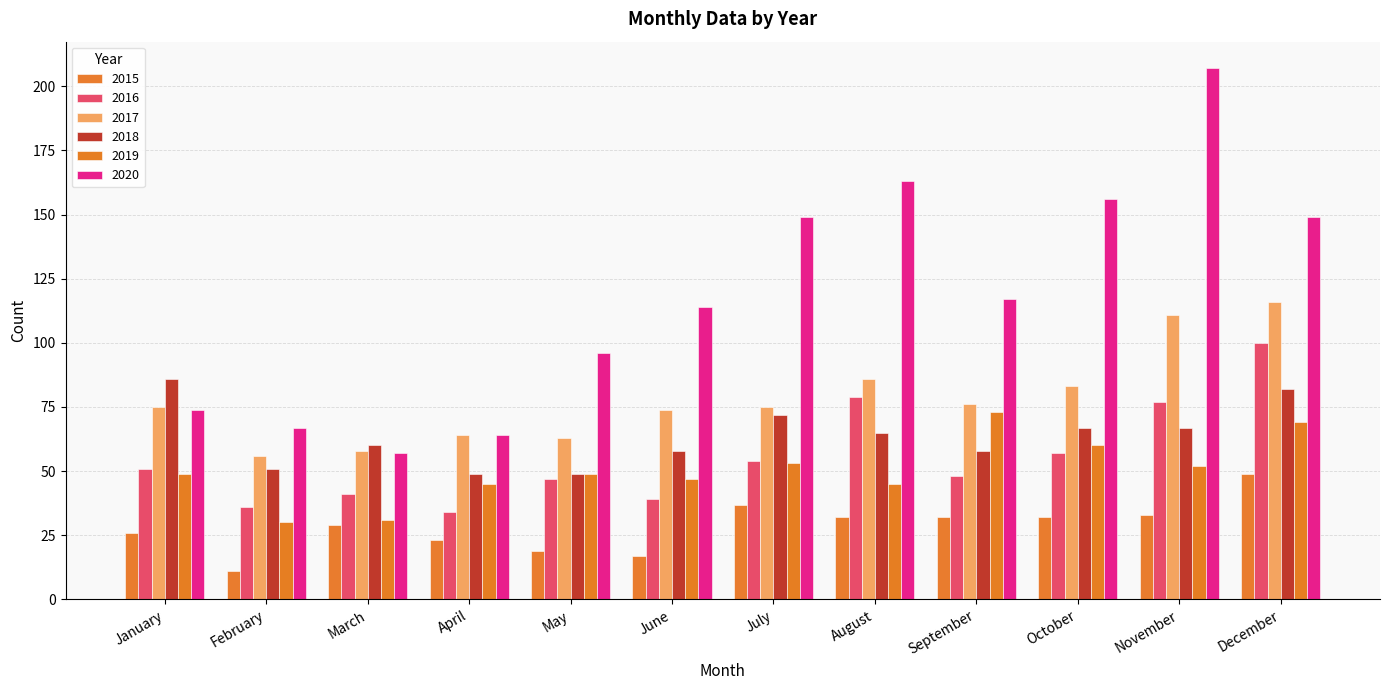

What is the sum of all 2018 values?

764